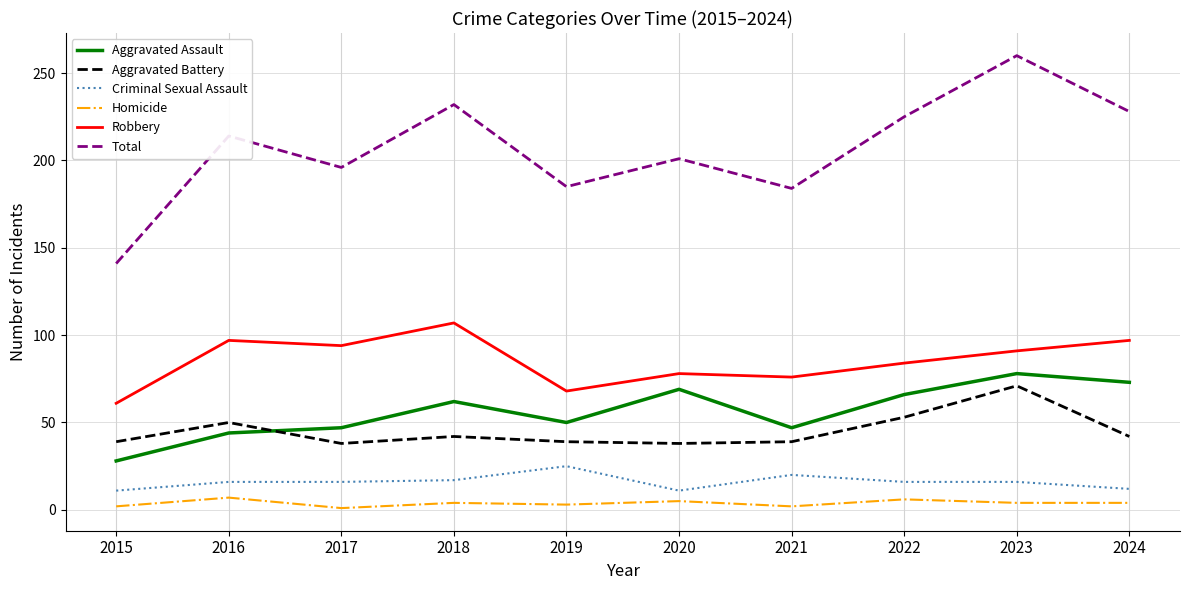

True or false: Criminal Sexual Assault and Aggravated Assault intersect in this chart.

False